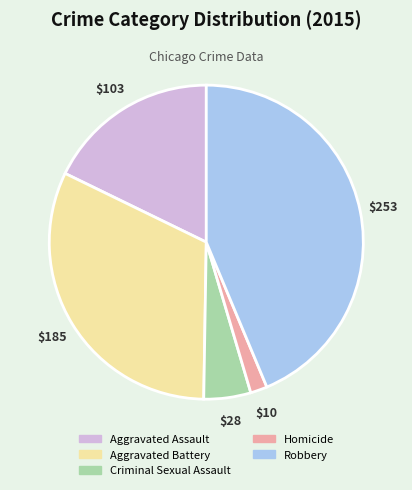

Do Homicide and Aggravated Assault together represent more than half of the pie?

No